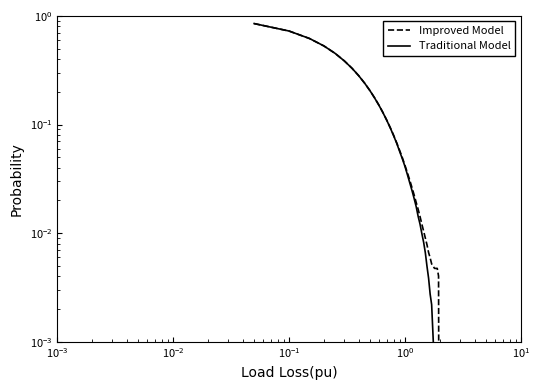

The value of Improved Model at 24 is 0.0. True or false?

False